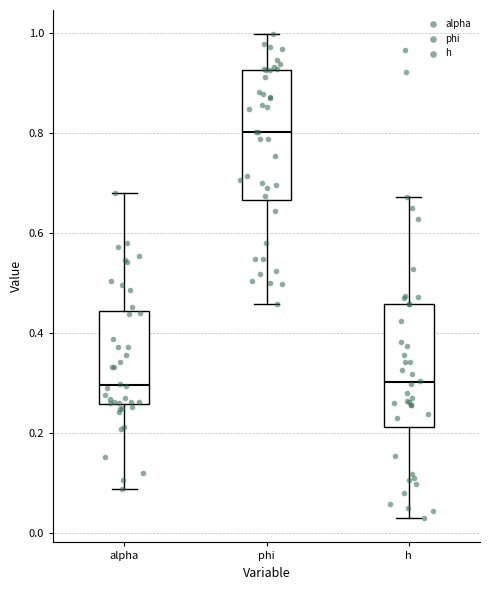

Where does the median line of the box for h sit on the y-axis? The values are not printed on the chart, so give them approximately, as read against the axis.

0.30